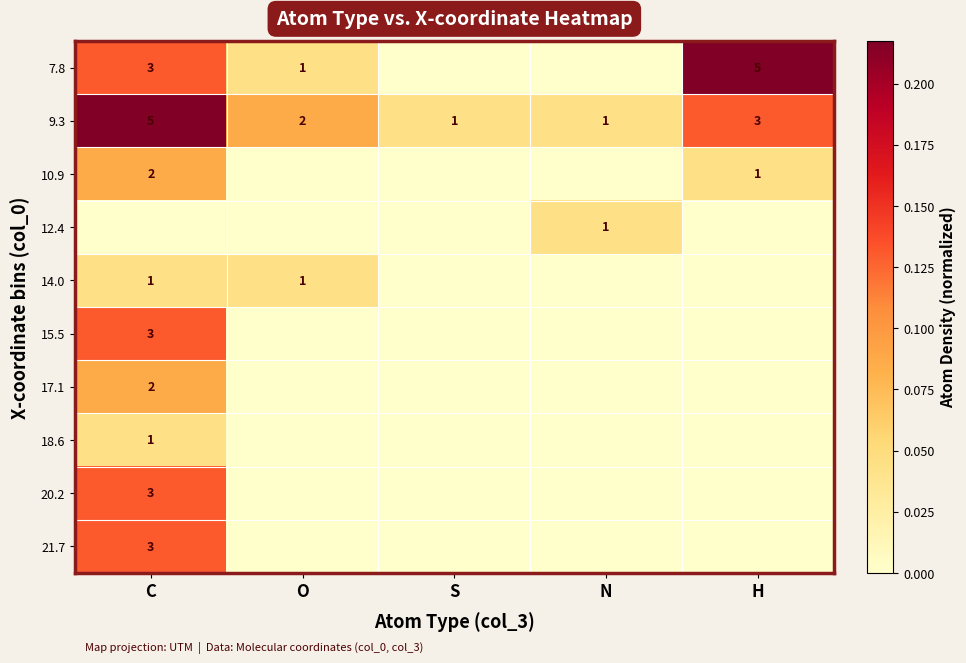

Is it true that 14.0 equals 1 at C?

True